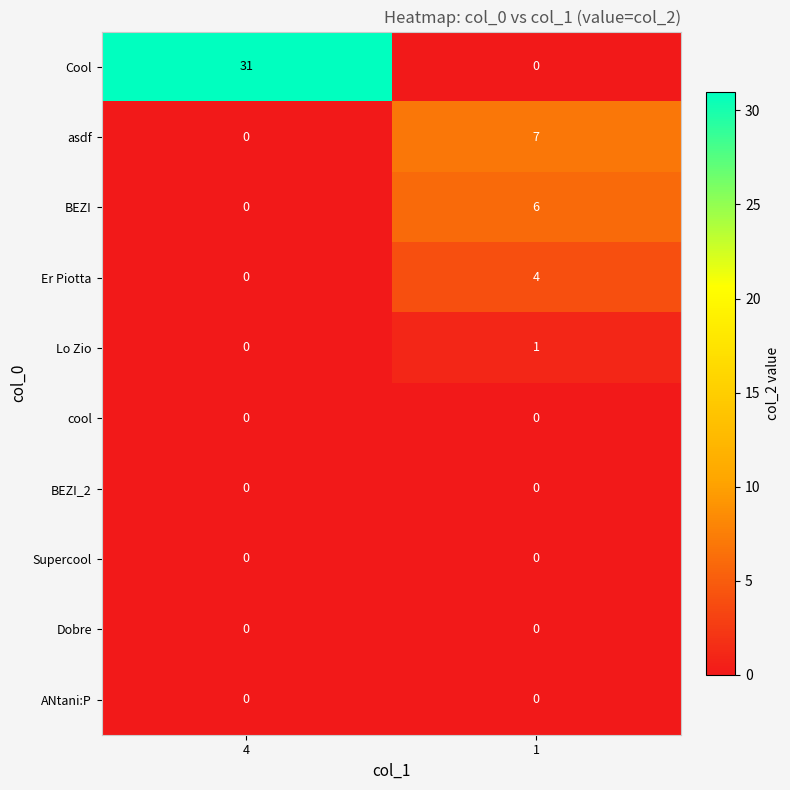

Which series changed the most between 4 and 1?

Cool